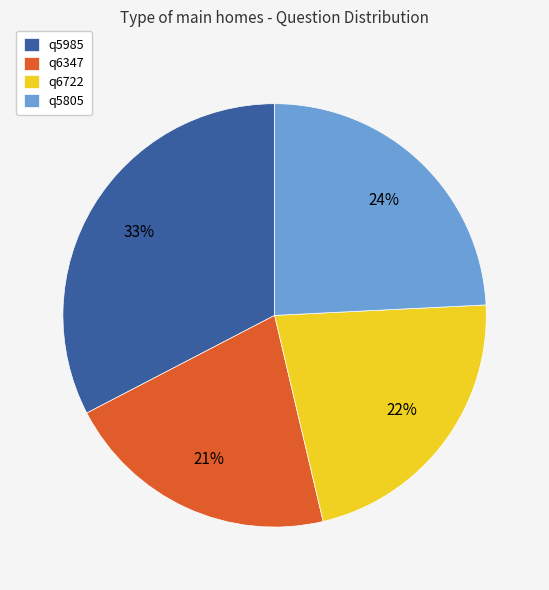

Count the number of slices in the pie.

4